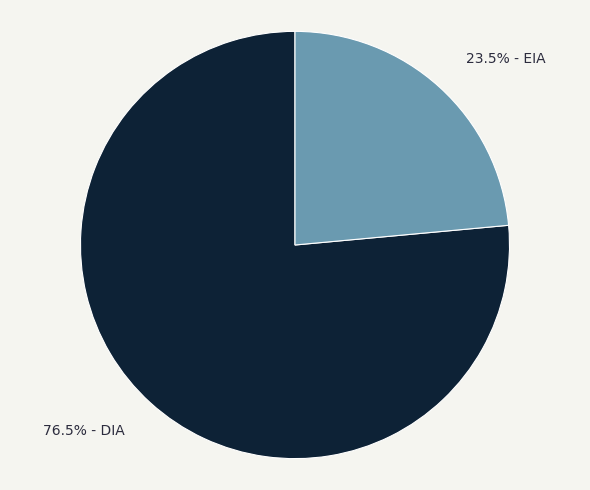

To the nearest percent, what is the difference between the largest and smallest slice percentages?

53%